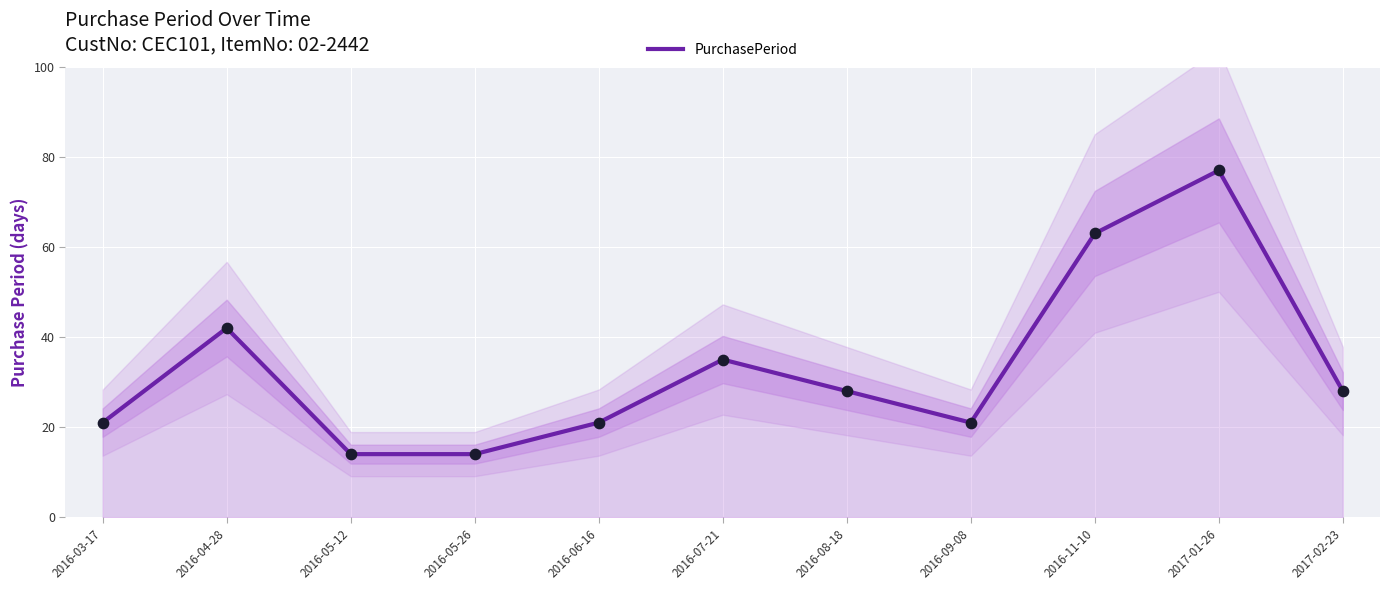

Approximately how many times larger is the value at 2016-06-16 compared to 2016-09-08?

1.0